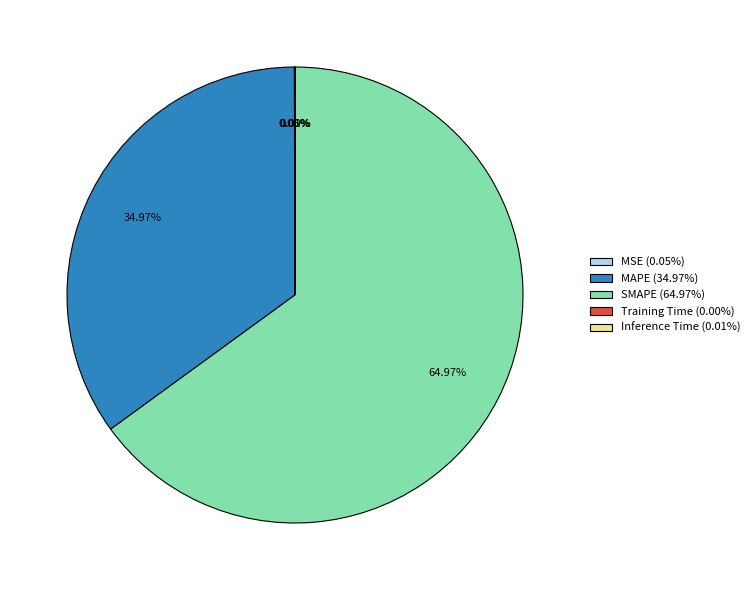

Is there any slice that represents more than half of the pie?

Yes